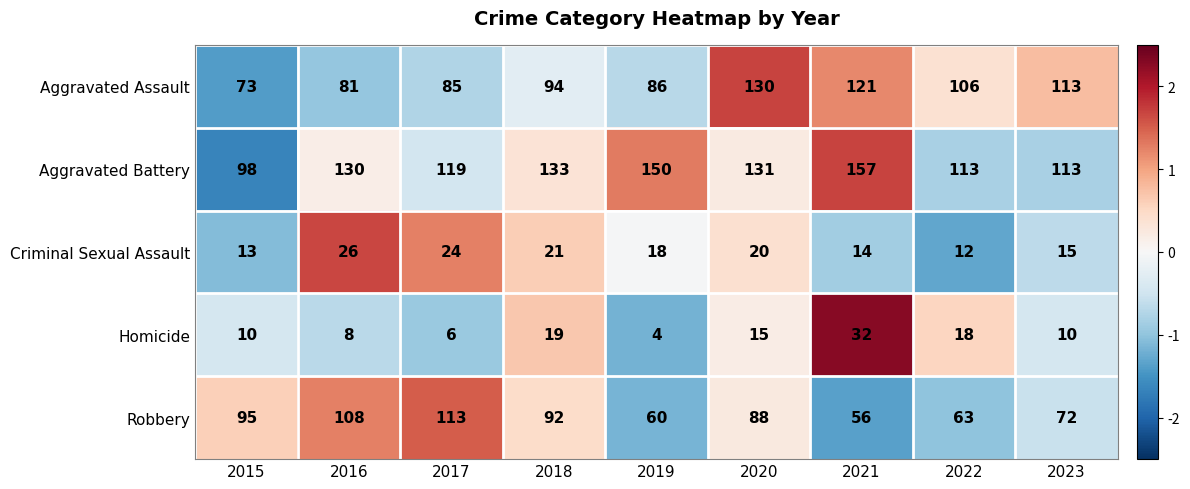

How many categories are shown in the chart?

9